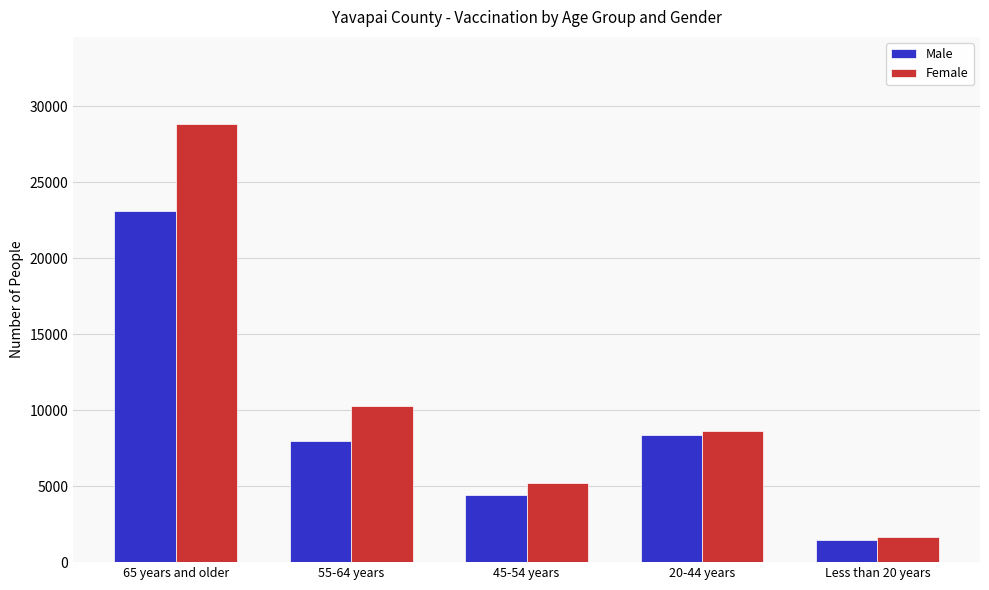

Which label corresponds to the smallest value in the chart?

Less than 20 years